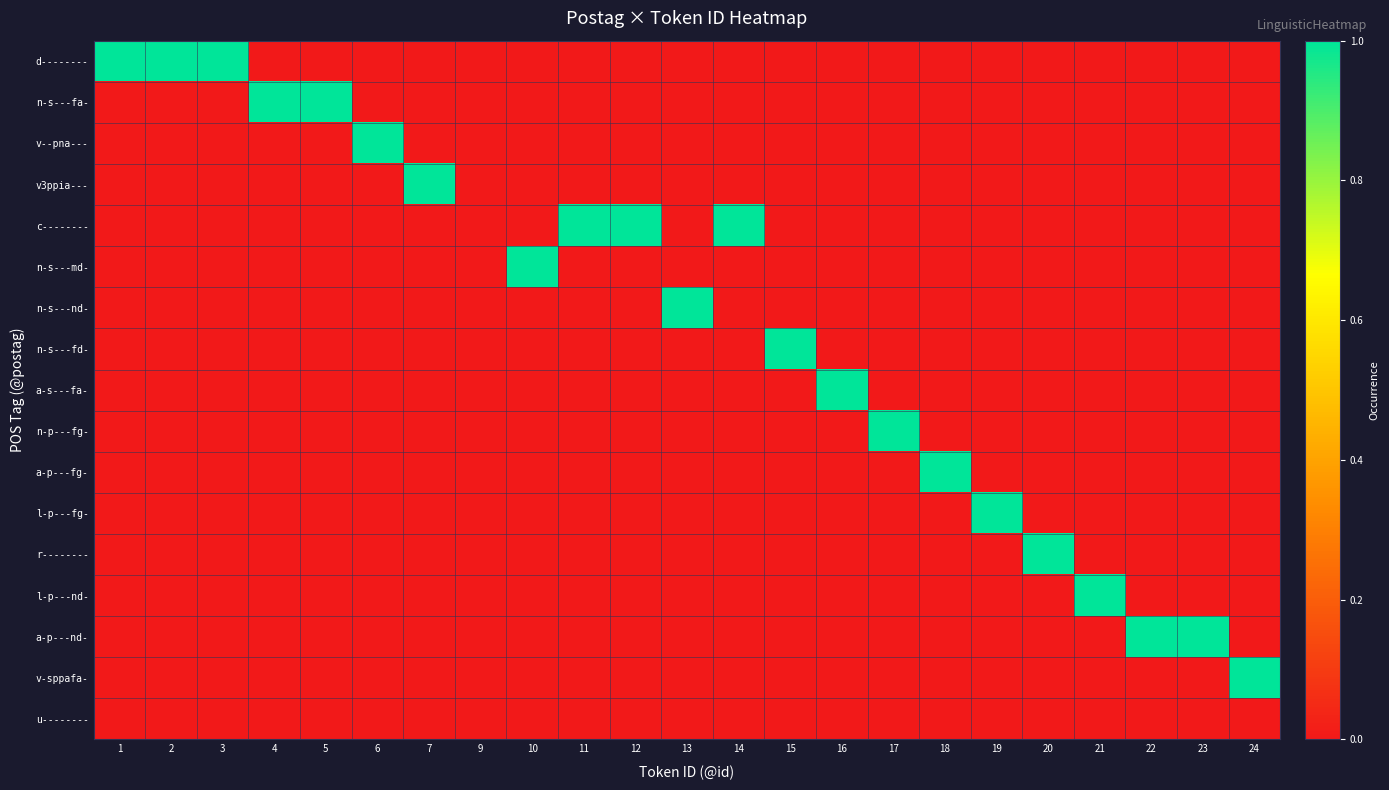

Which has a higher value, 18 or 24?

18